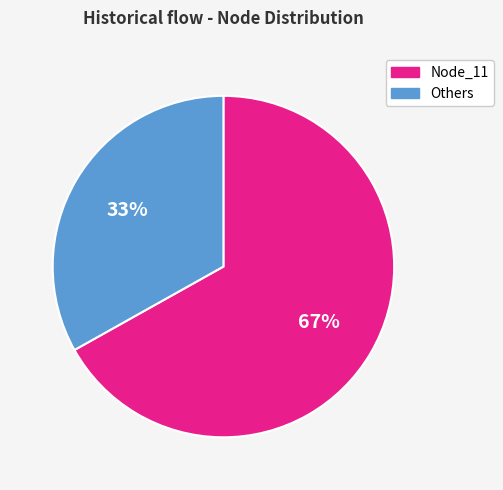

Is there any slice that represents more than half of the pie?

Yes